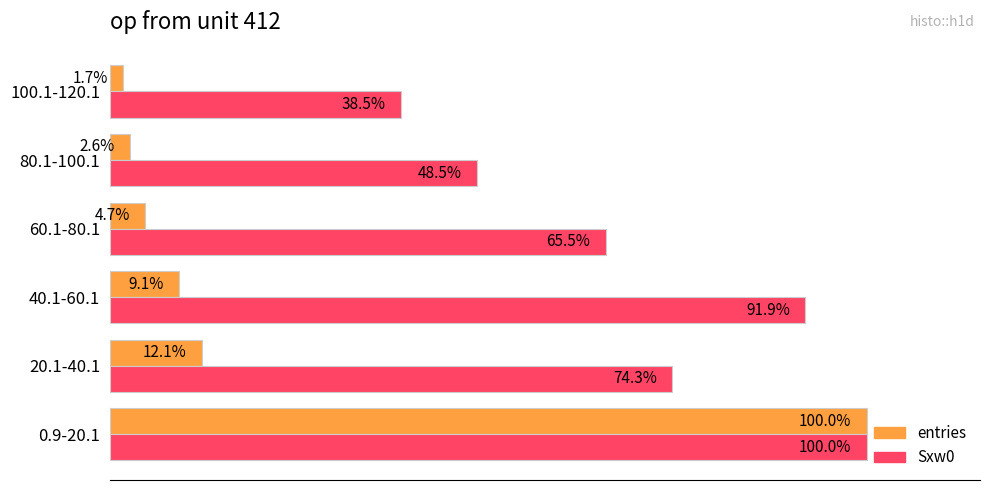

Which series changed the most between 40.1-60.1 and 60.1-80.1?

Sxw0